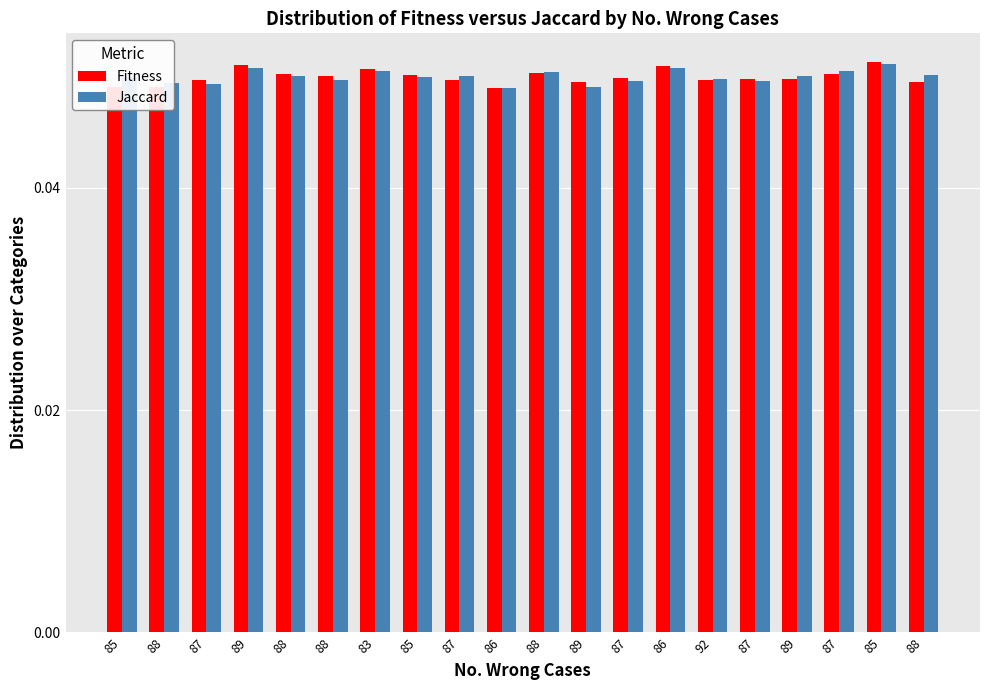

Reading left to right, list all the values displayed in this chart.

Fitness: 0.0	0.0	0.0	0.1	0.1	0.1	0.1	0.1	0.0	0.0	0.1	0.0	0.0	0.1	0.0	0.0	0.0	0.1	0.1	0.0
Jaccard: 0.0	0.0	0.0	0.1	0.1	0.0	0.1	0.0	0.1	0.0	0.1	0.0	0.0	0.1	0.0	0.0	0.1	0.1	0.1	0.1